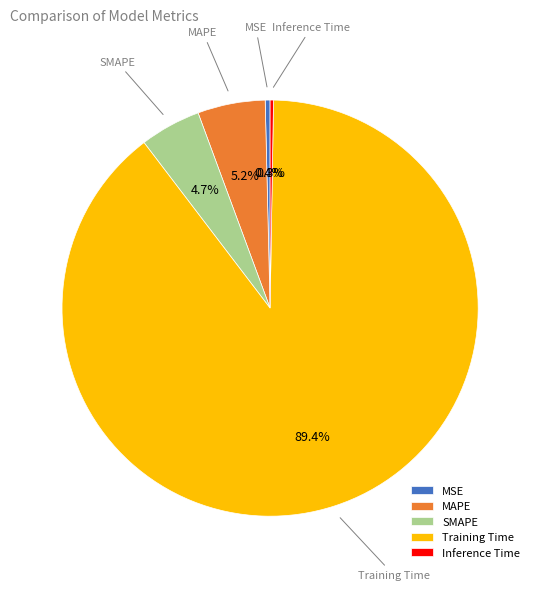

Which category has the biggest portion of the pie?

Training Time